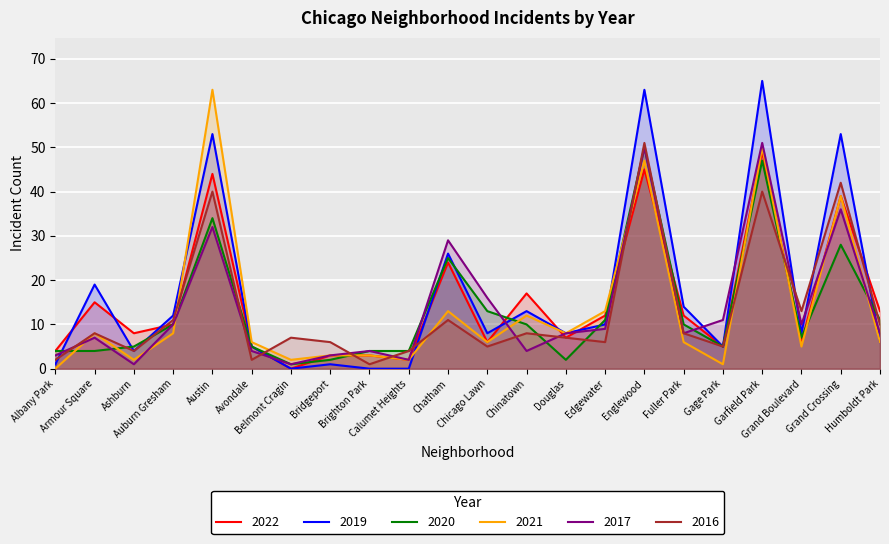

What position from the left is Avondale?

6